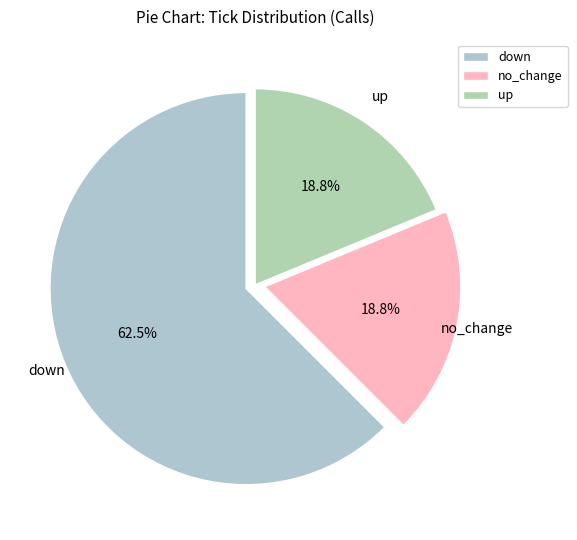

Count the number of slices in the pie.

3